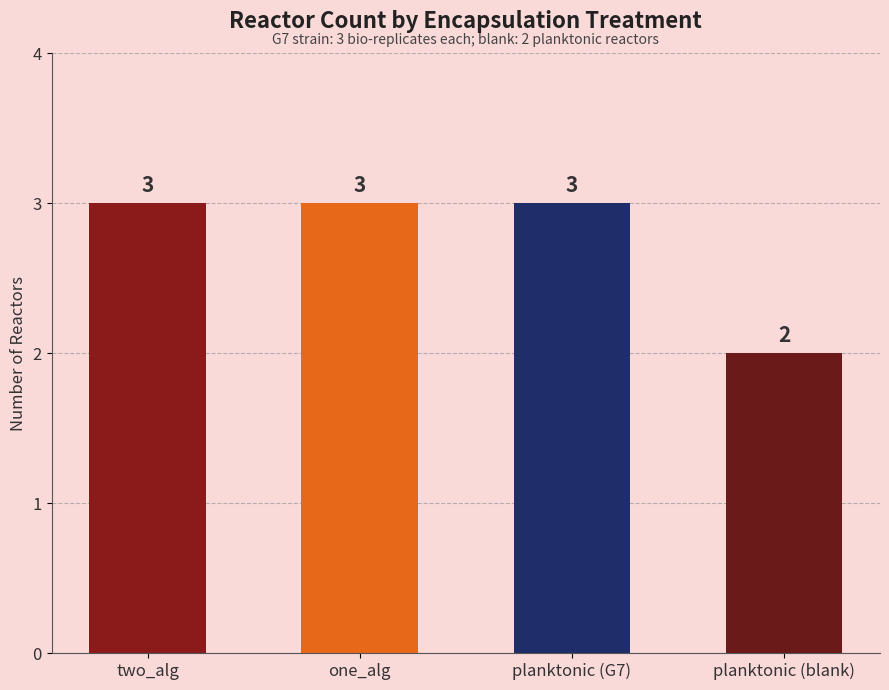

How many distinct data groups are displayed?

1